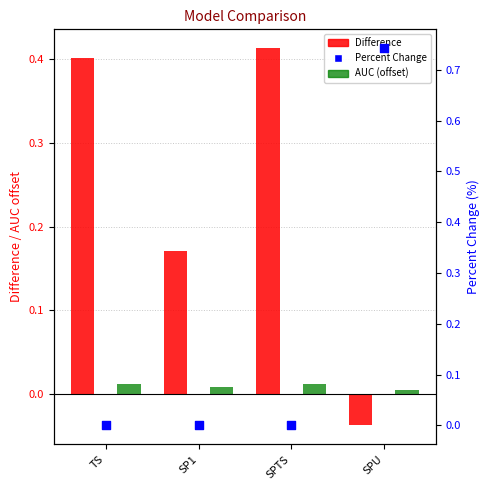

At which category is the sum across all series the highest?

SPU